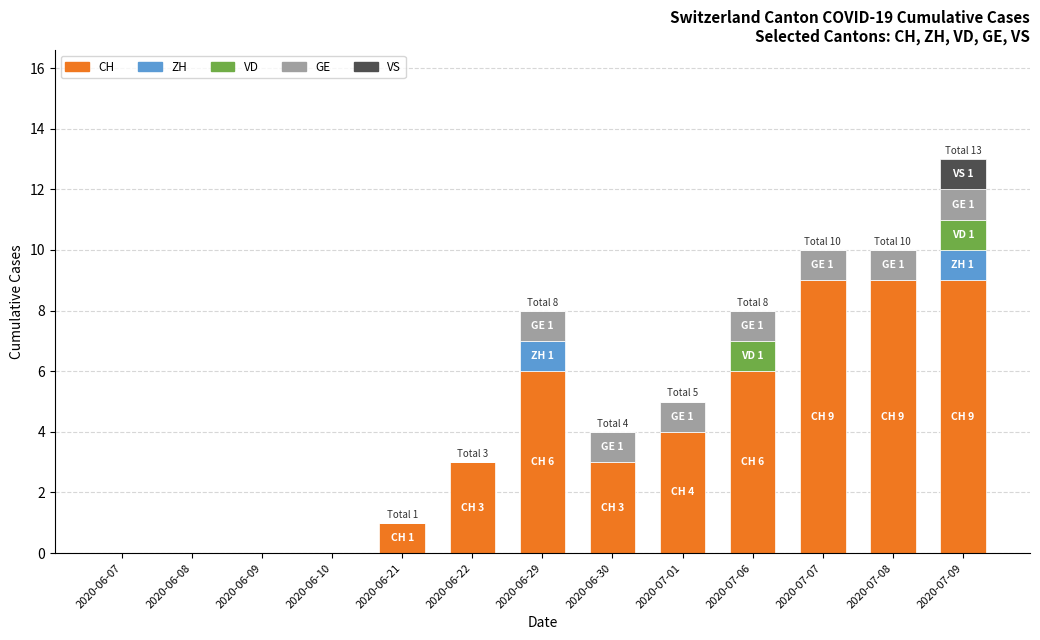

At which category is the sum across all series the highest?

2020-07-09